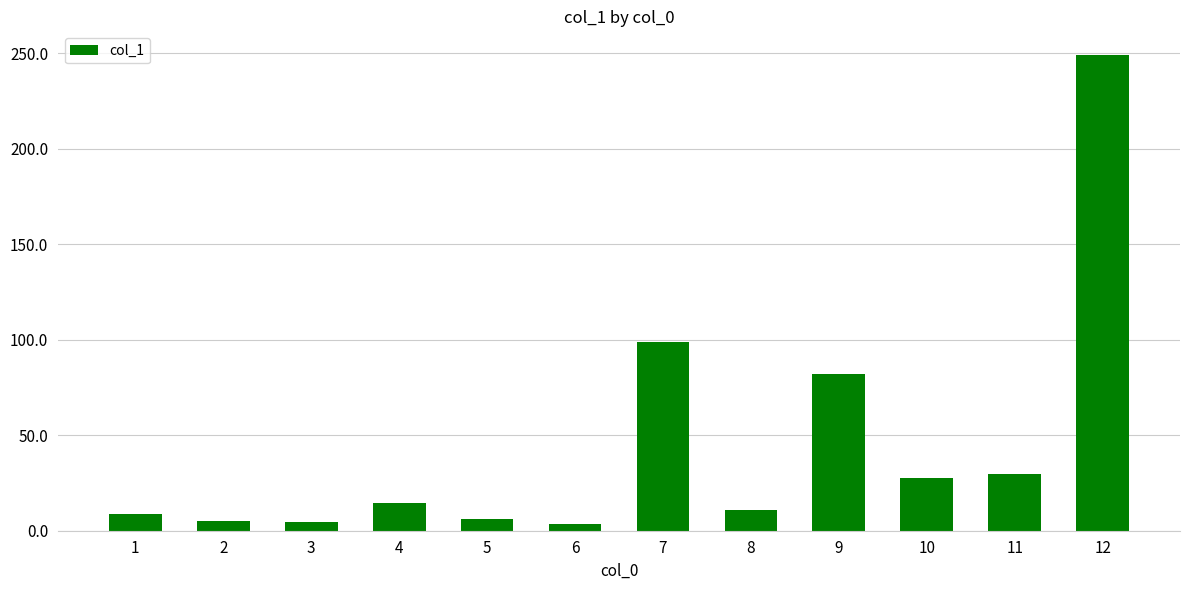

Which category has the highest value across all series?

12